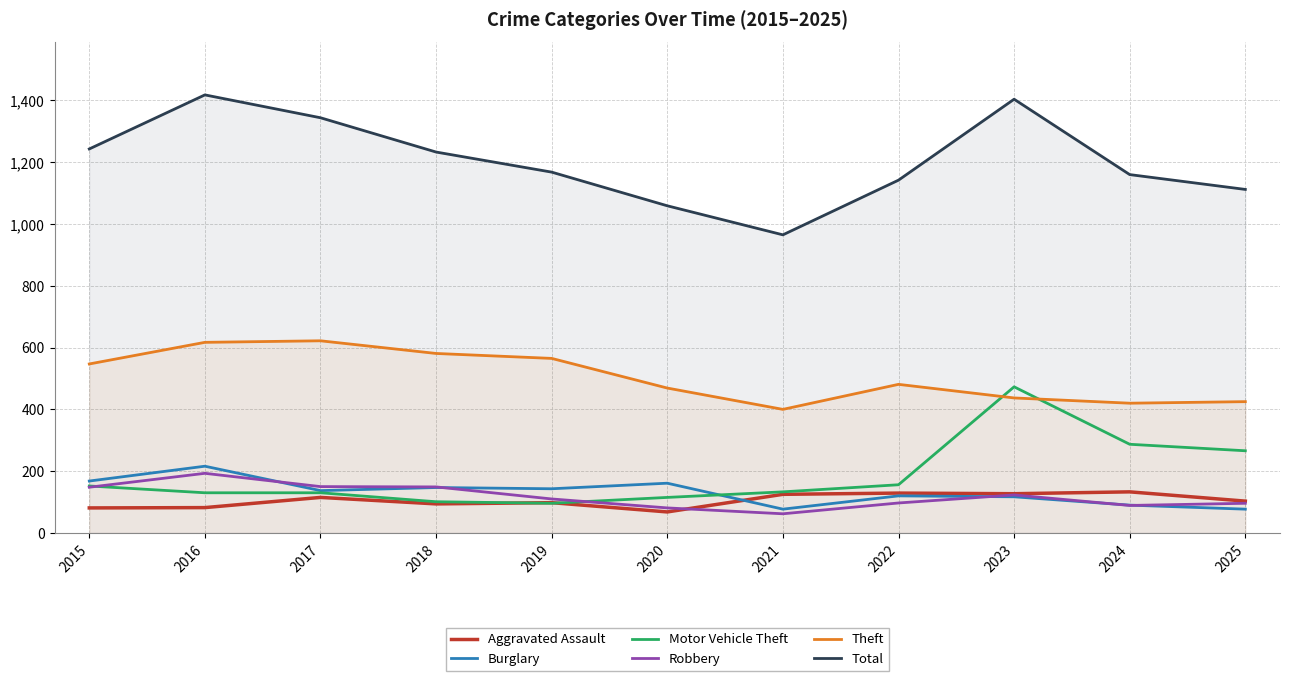

Does the chart have visible grid lines?

Yes